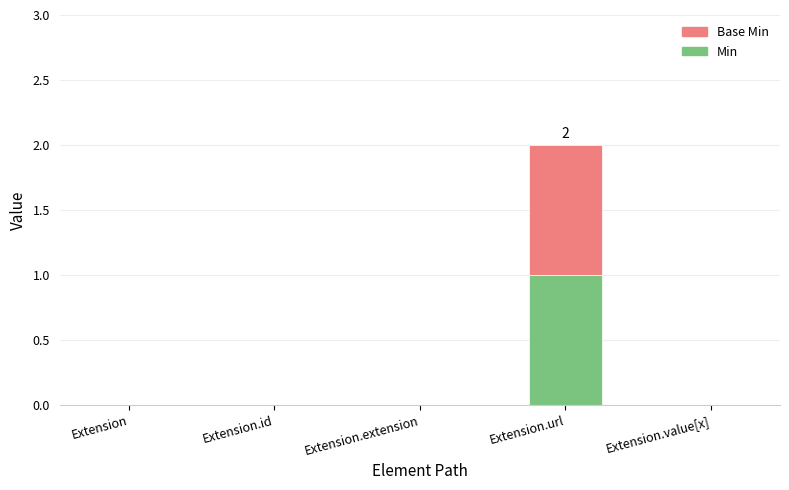

Which category has the highest value in the Min series?

Extension.url